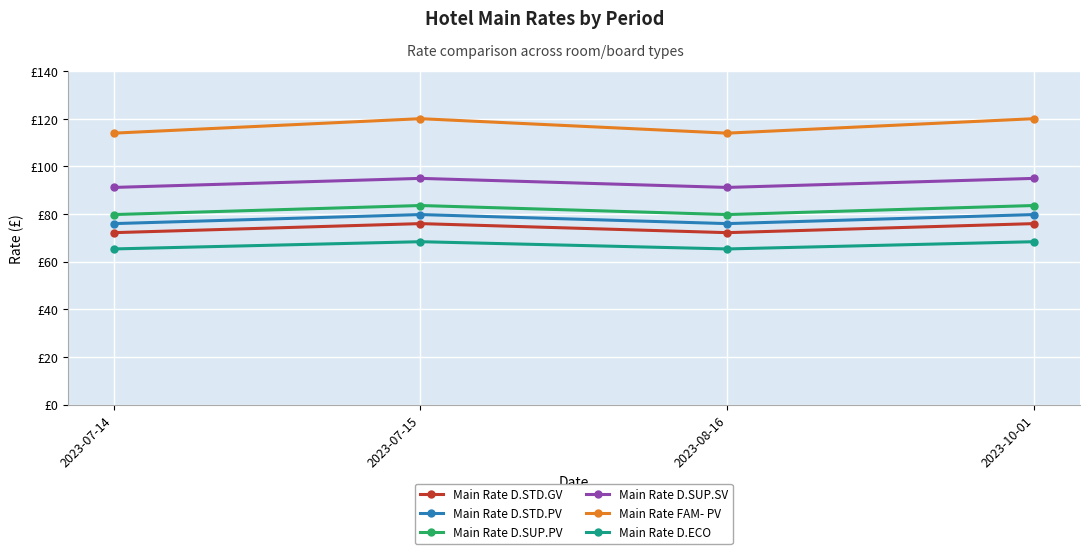

Is this an area chart (filled region under the line)?

No